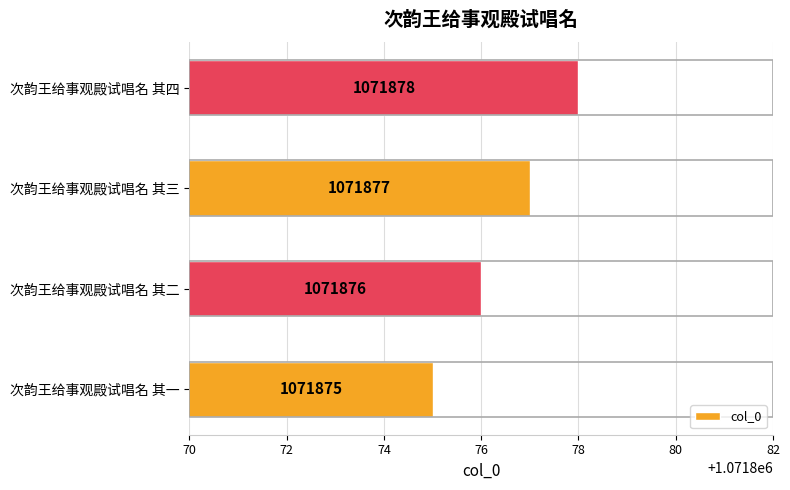

What is the sum of all values?

4287506